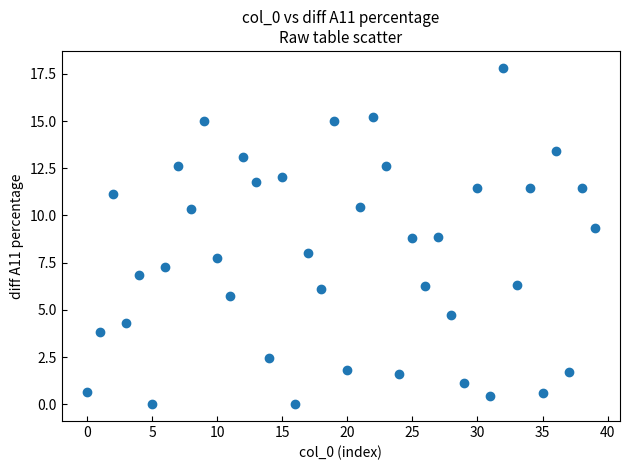

What is the range of Y values (max minus min)?

17.8